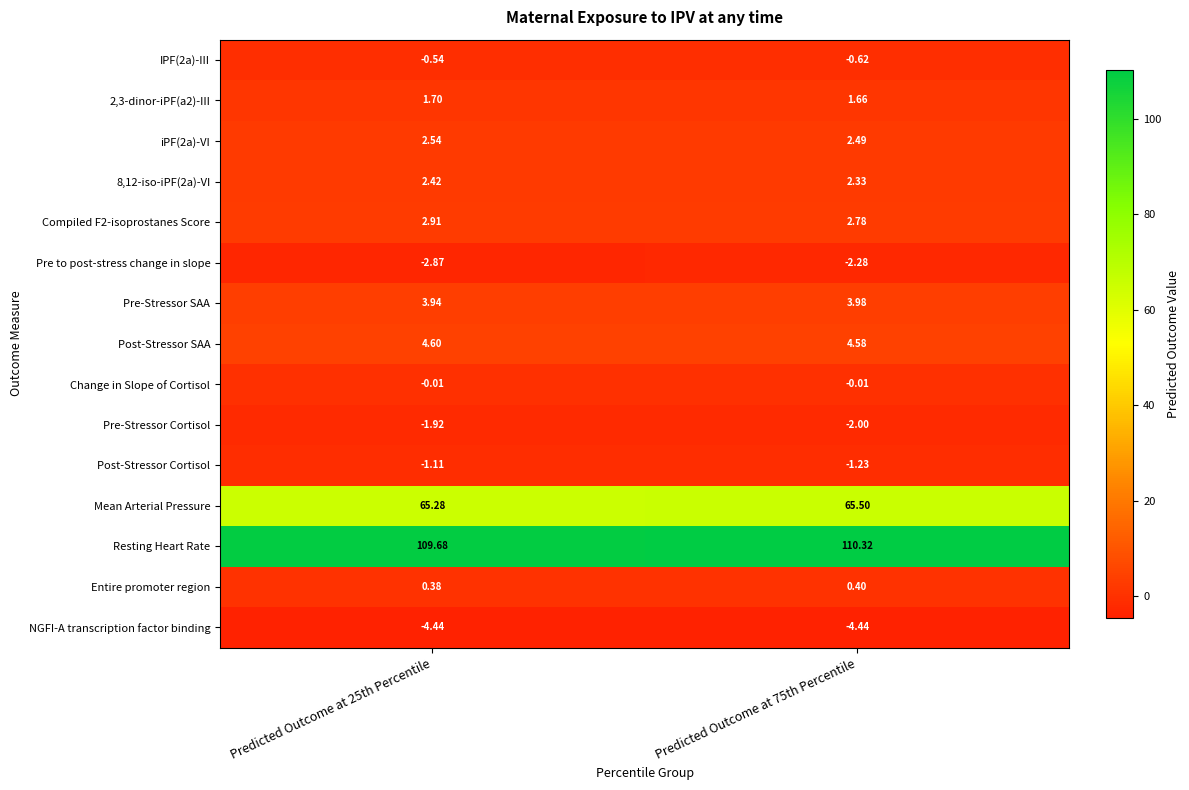

What is the spread (max minus min) of values at Predicted Outcome at 25th Percentile?

114.1